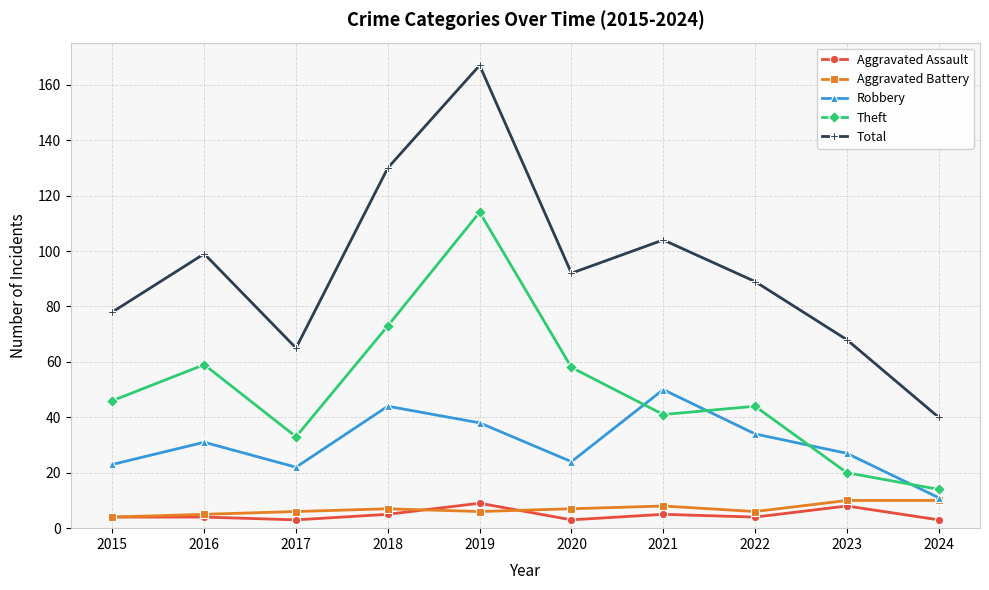

Reading left to right, transcribe all the data shown in this chart.

Aggravated Assault: 4	4	3	5	9	3	5	4	8	3
Aggravated Battery: 4	5	6	7	6	7	8	6	10	10
Robbery: 23	31	22	44	38	24	50	34	27	11
Theft: 46	59	33	73	114	58	41	44	20	14
Total: 78	99	65	130	167	92	104	89	68	40